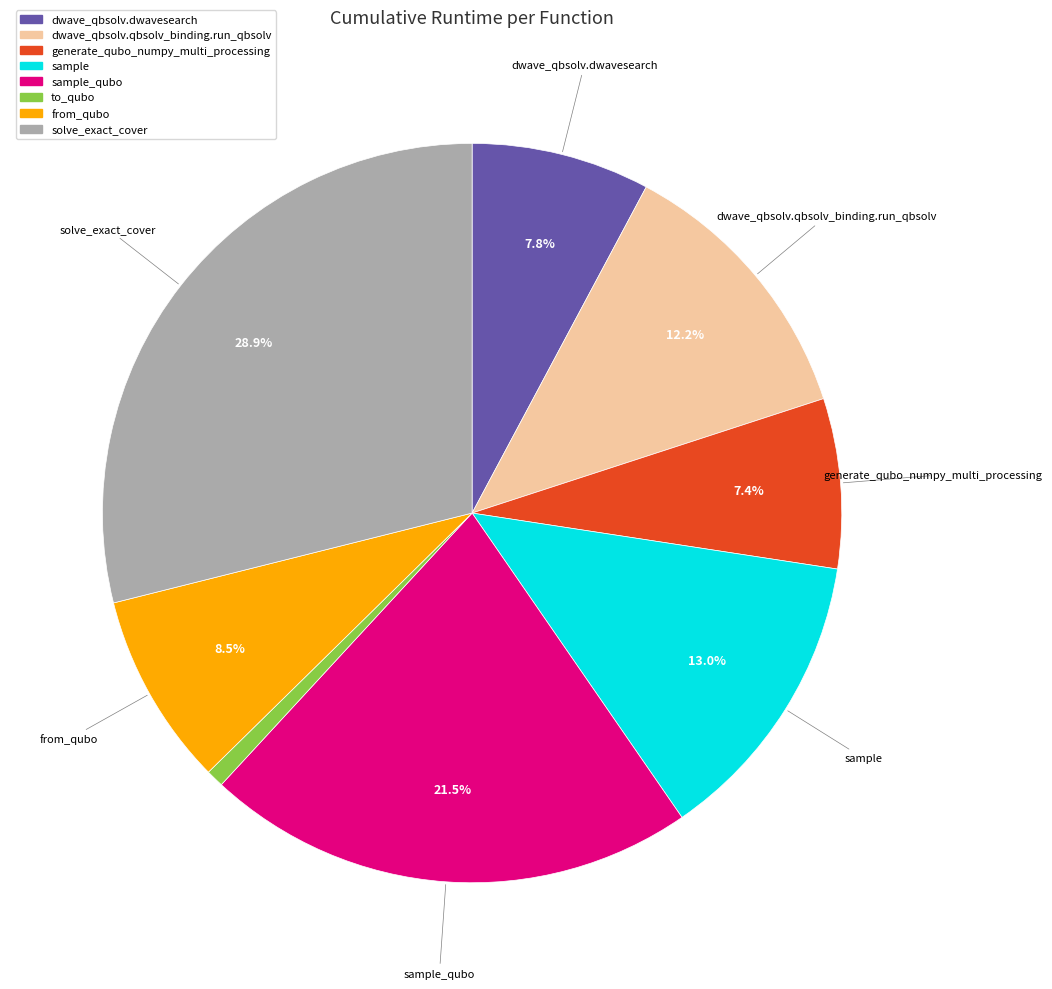

To the nearest percent, what is the difference between the largest and smallest slice percentages?

28%